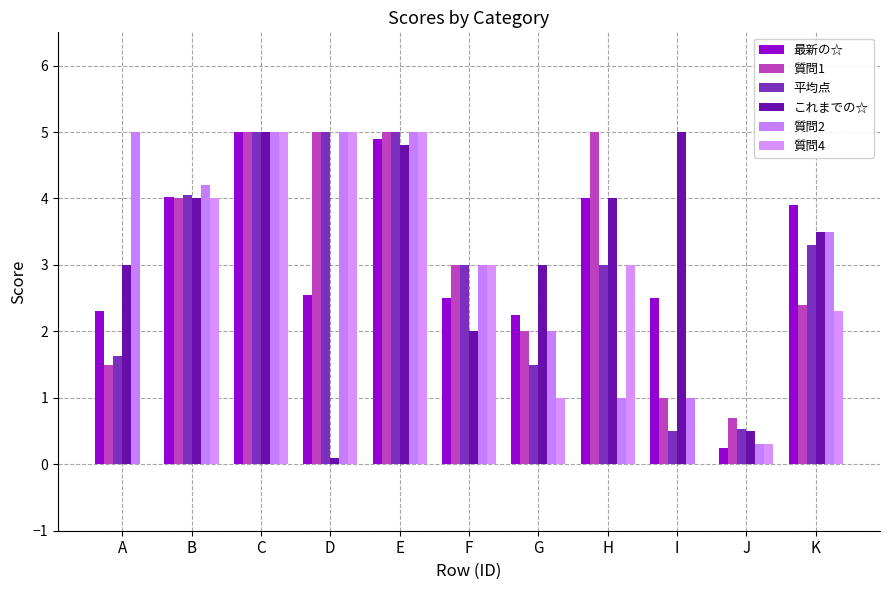

Is the value of 質問2 at F greater than the value of これまでの☆ at H?

No